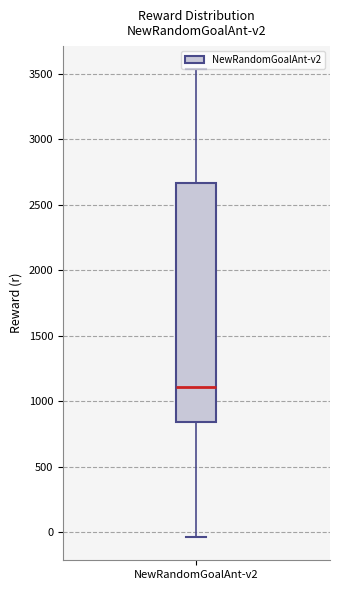

Transcribe this box plot: give where the median line is, the range the box spans, and where the two whiskers end, as read against the y-axis. The values are not printed on the chart, so give them approximately, as read against the axis.

median 1100, box 850 to 2650, whiskers -50 to 3550